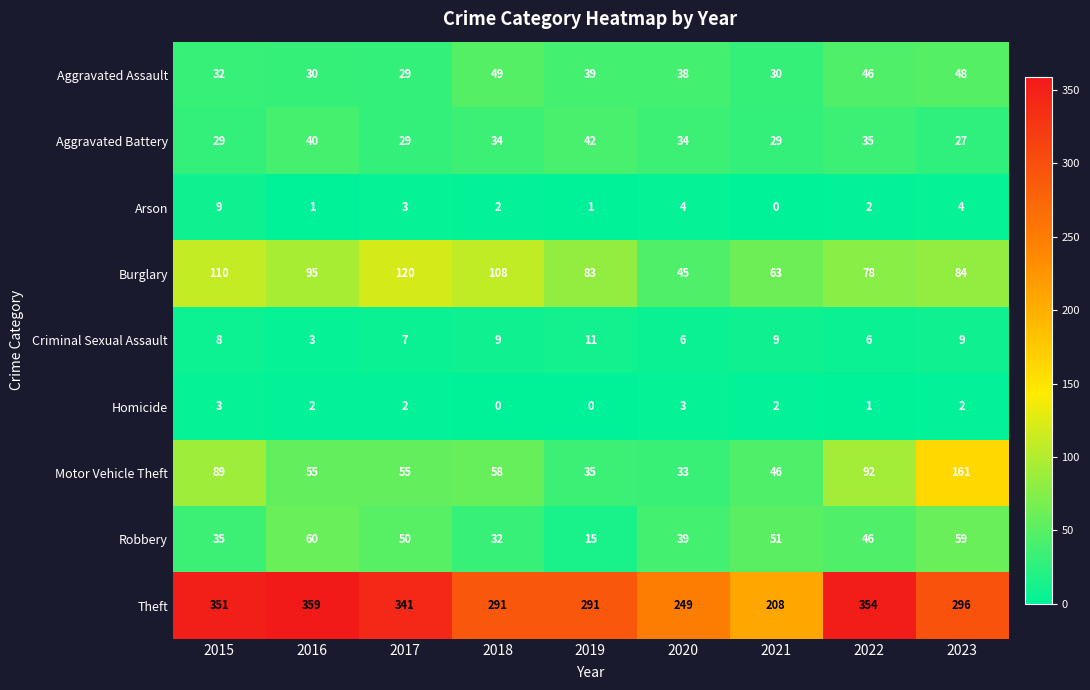

At how many categories does at least one series exceed 12?

9